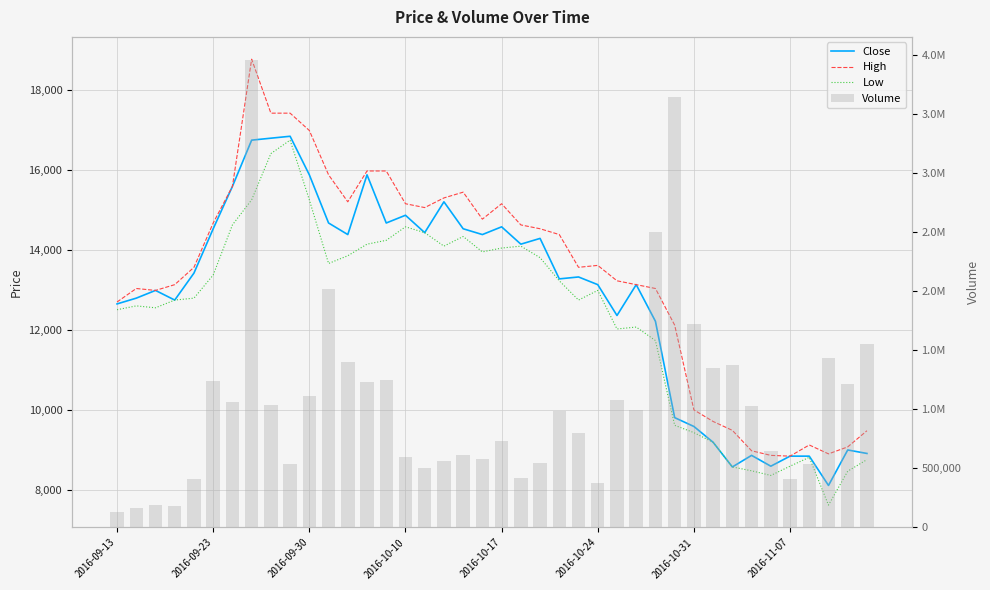

At which category does the chart reach its minimum across all series?

37